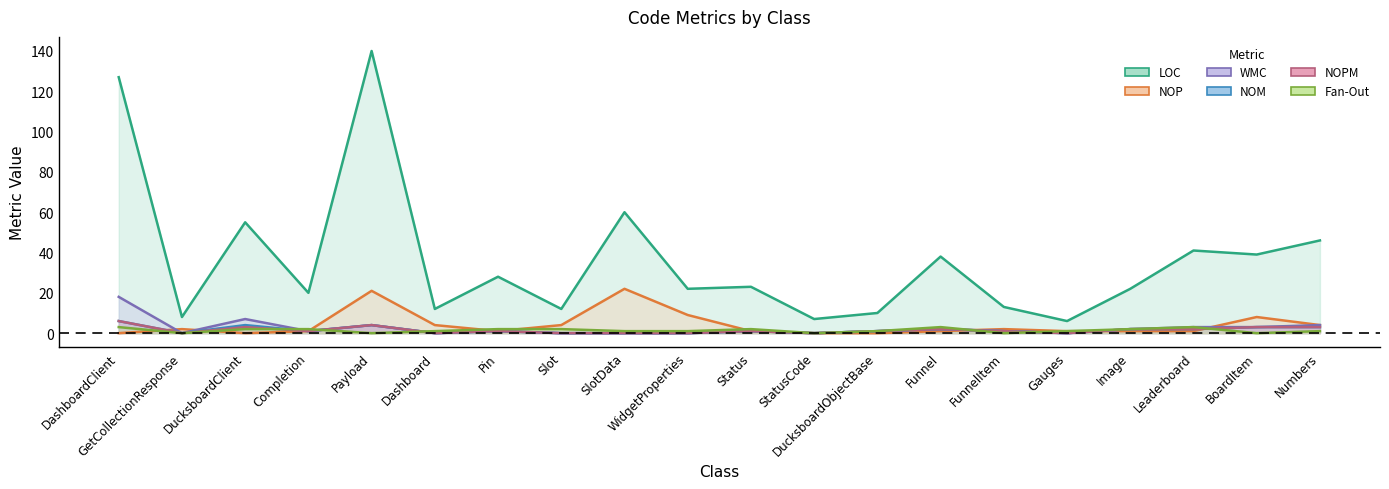

What is the maximum value shown in the chart?

140